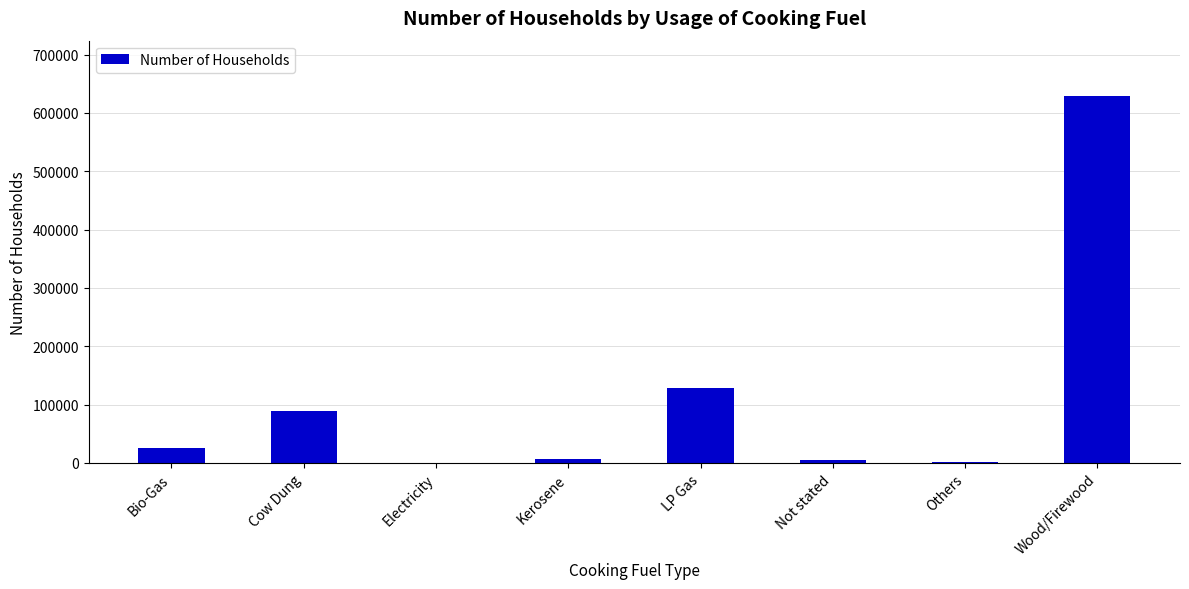

What is the sum of the values at Others and Electricity?

2087